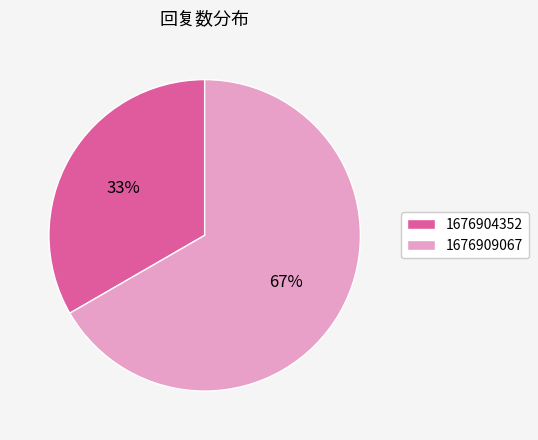

Is it true that 1676904352 is 33% of the pie?

True